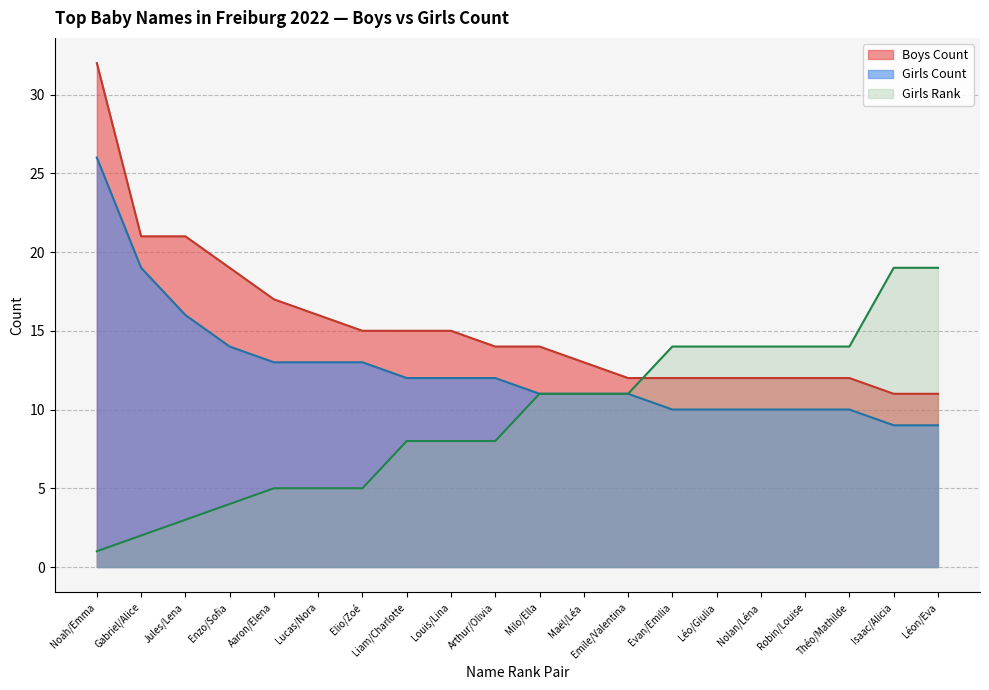

What is the total value across all series at Robin/Louise?

36